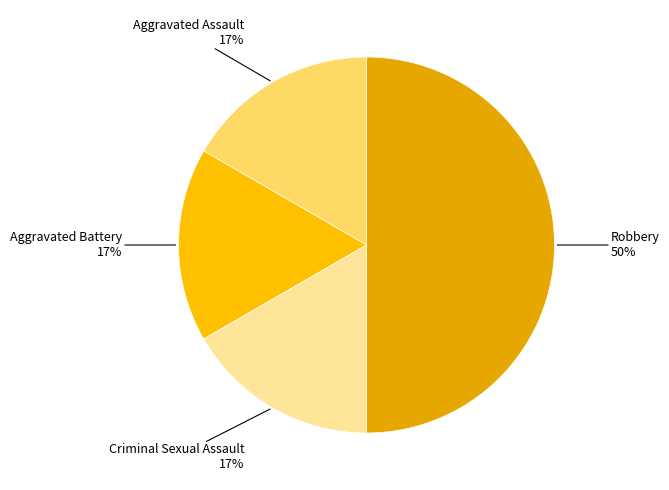

To the nearest percent, what is the average slice percentage?

25%